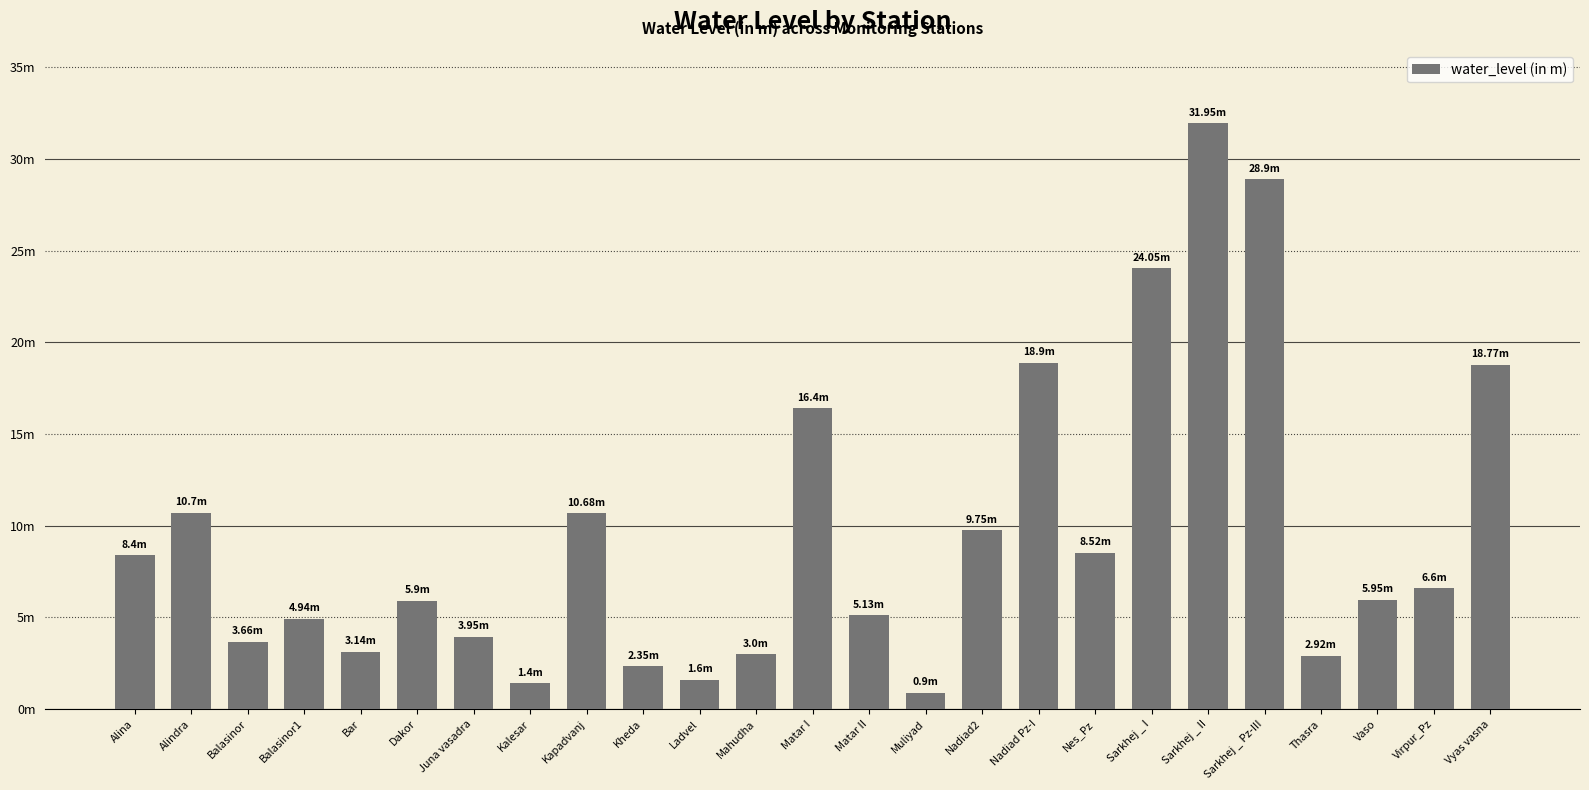

Are the bars horizontal?

No